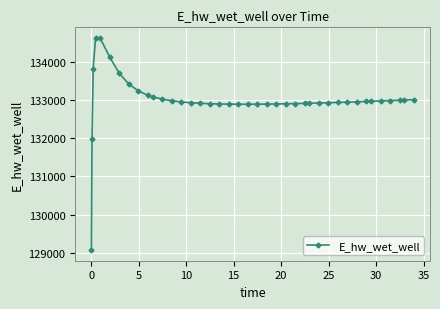

How many lines are shown in the chart?

1